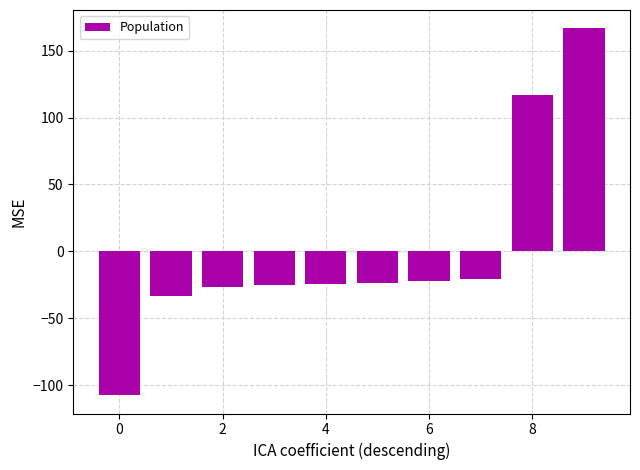

What is the difference between the maximum and minimum values?

274.0